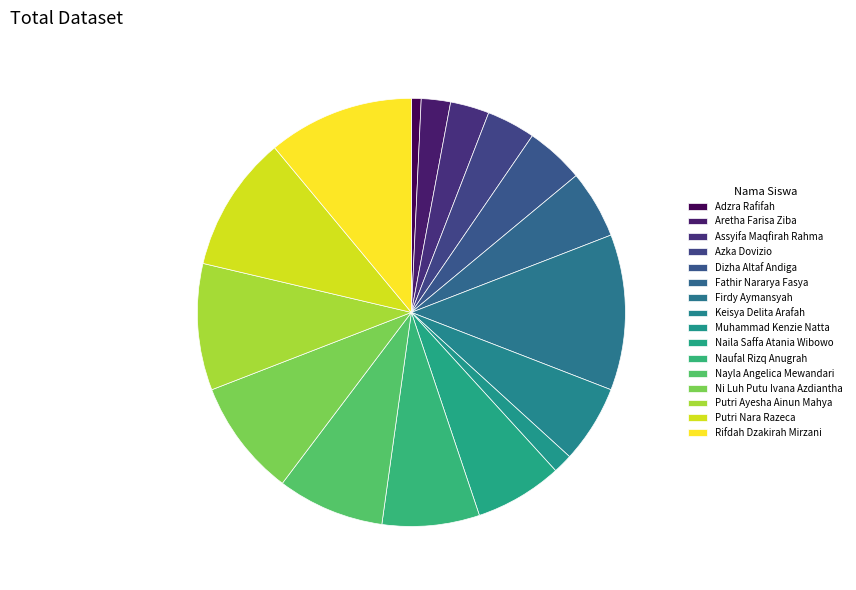

Is the sum of Keisya Delita Arafah and Aretha Farisa Ziba greater than half?

No